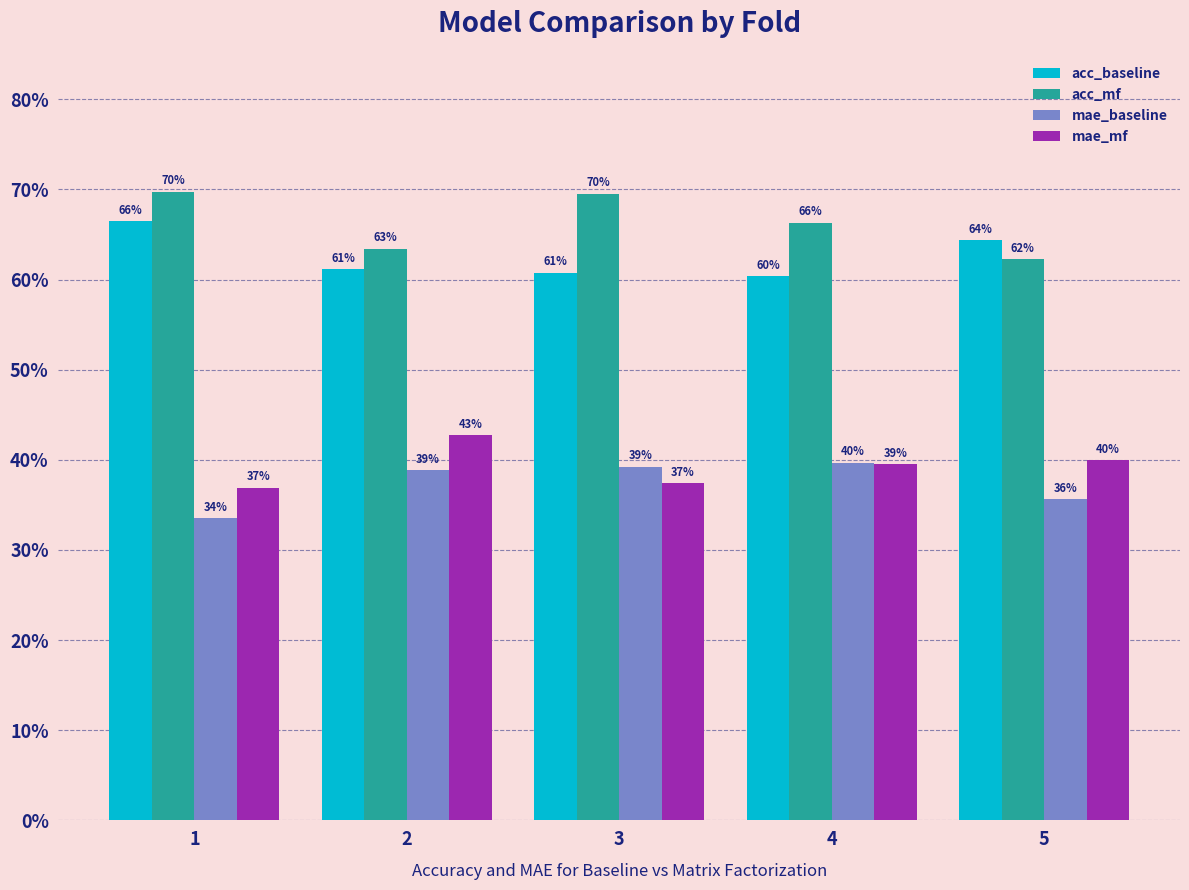

Does the chart contain any negative values?

No